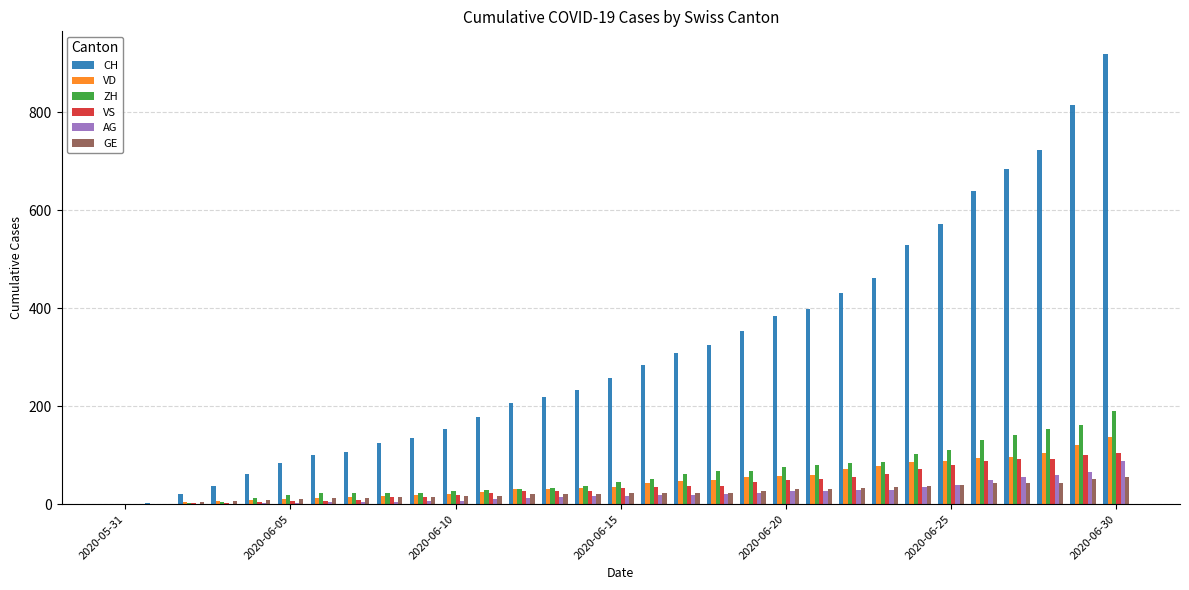

What is the maximum value shown in the chart?

919